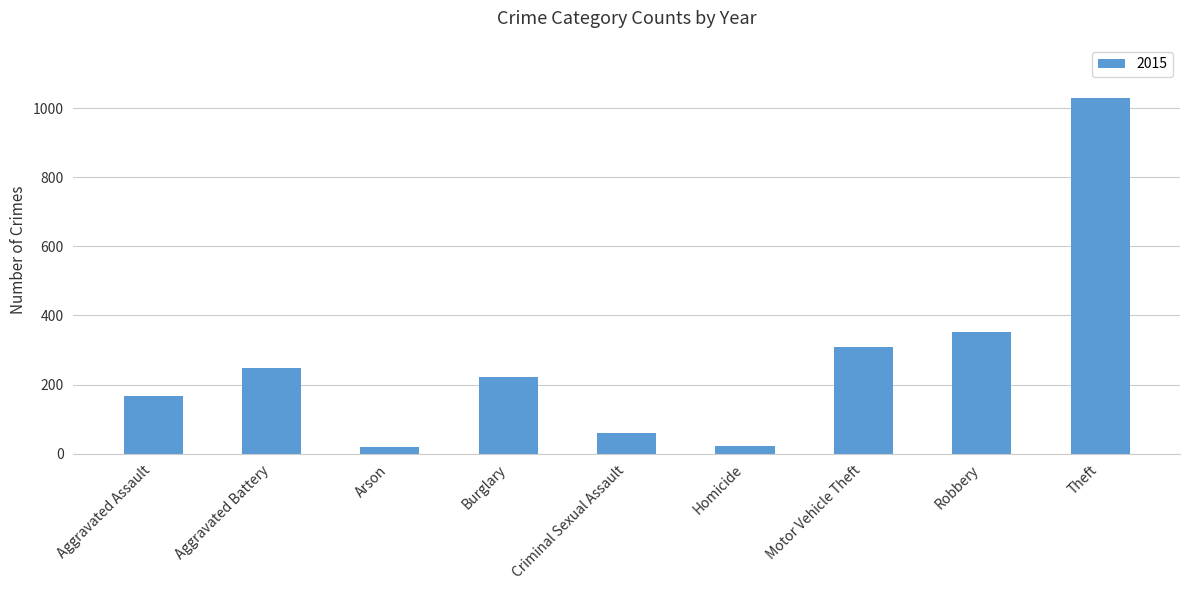

Approximately how many times larger is the value at Robbery compared to Aggravated Assault?

2.1